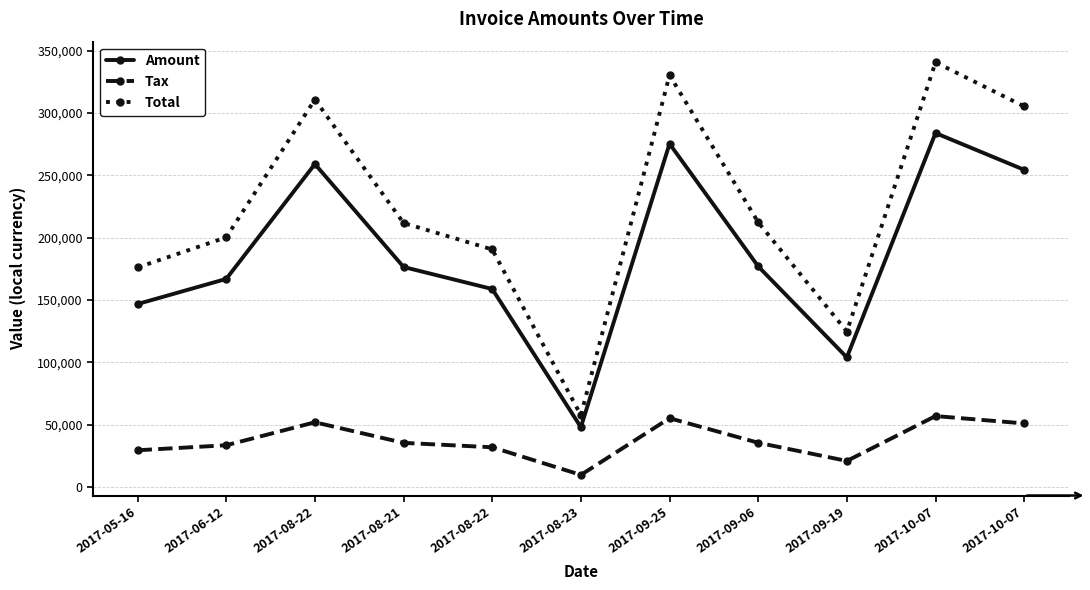

True or false: Tax and Amount intersect in this chart.

False